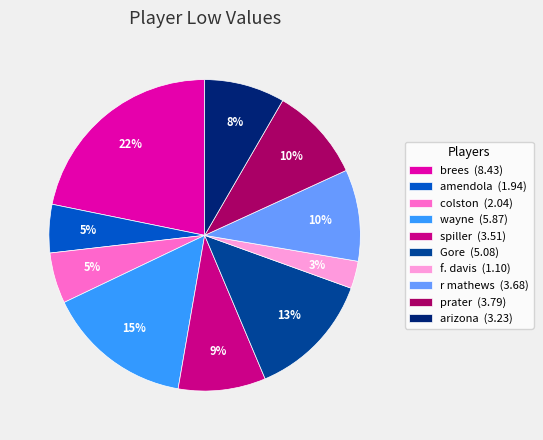

To the nearest percent, what is the difference between the largest and smallest slice percentages?

19%